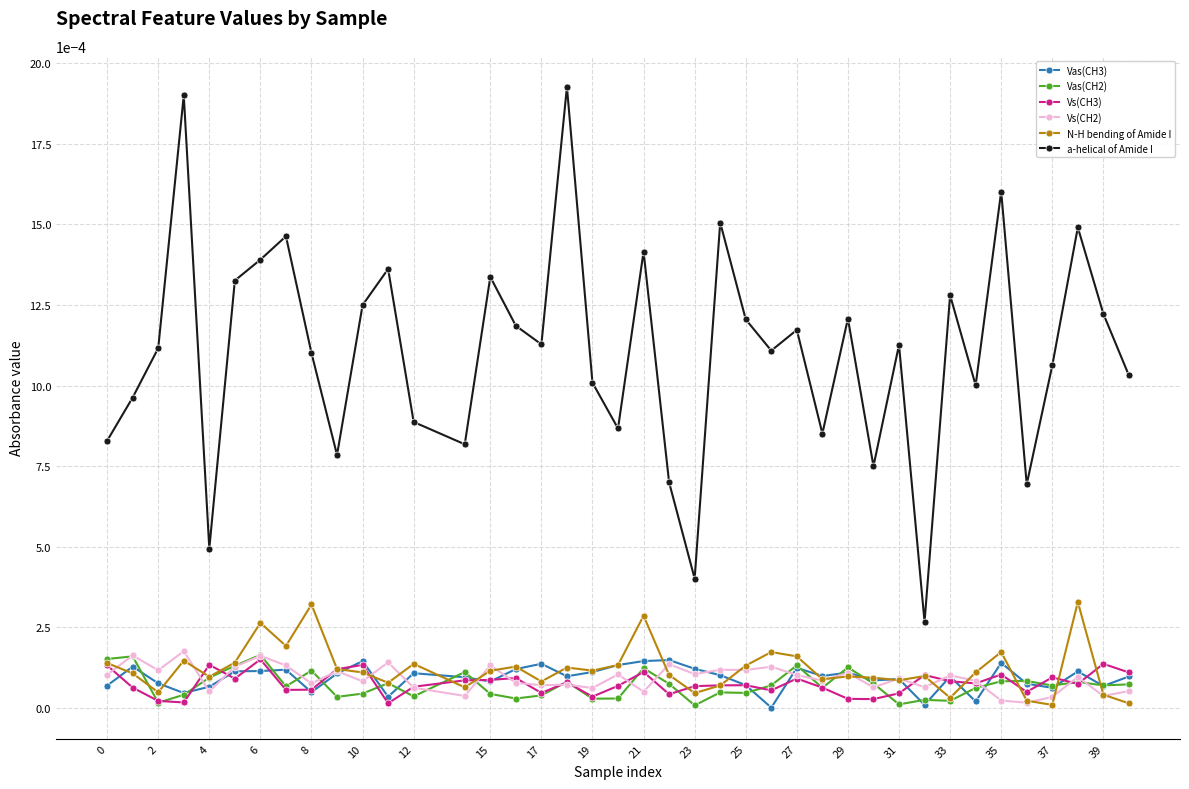

True or false: a-helical of Amide I and Vas(CH3) cross at least once.

False